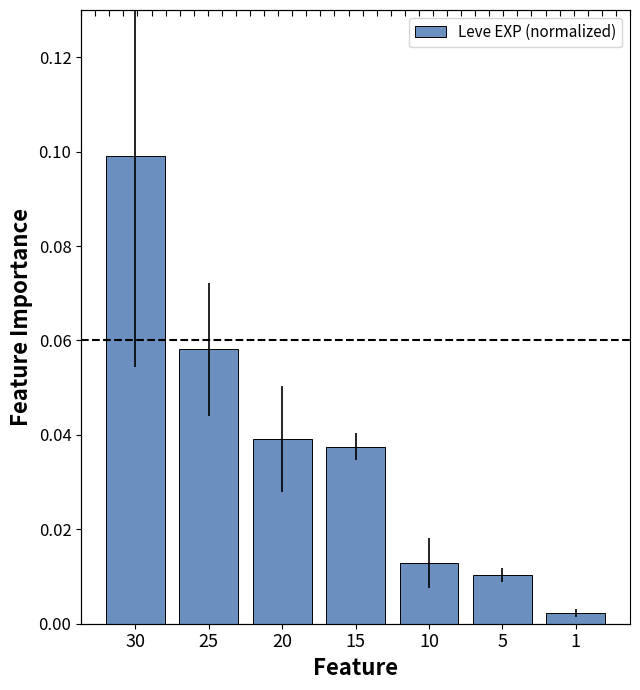

Are the bars horizontal?

No